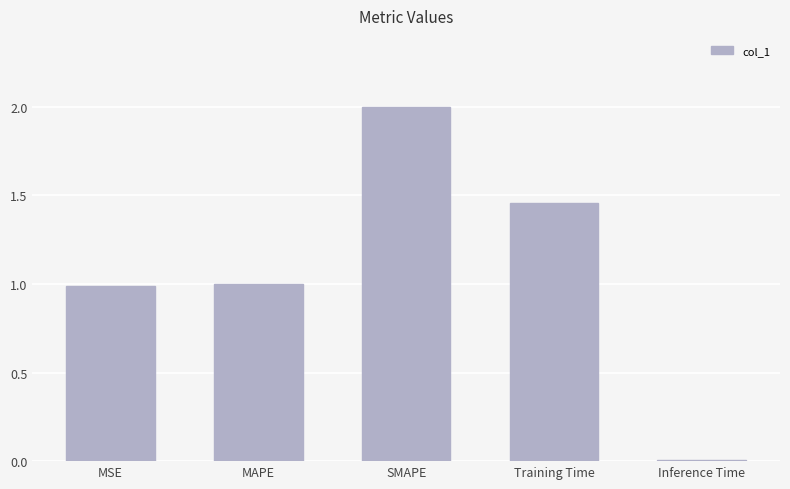

Which has a higher value, SMAPE or MAPE?

SMAPE